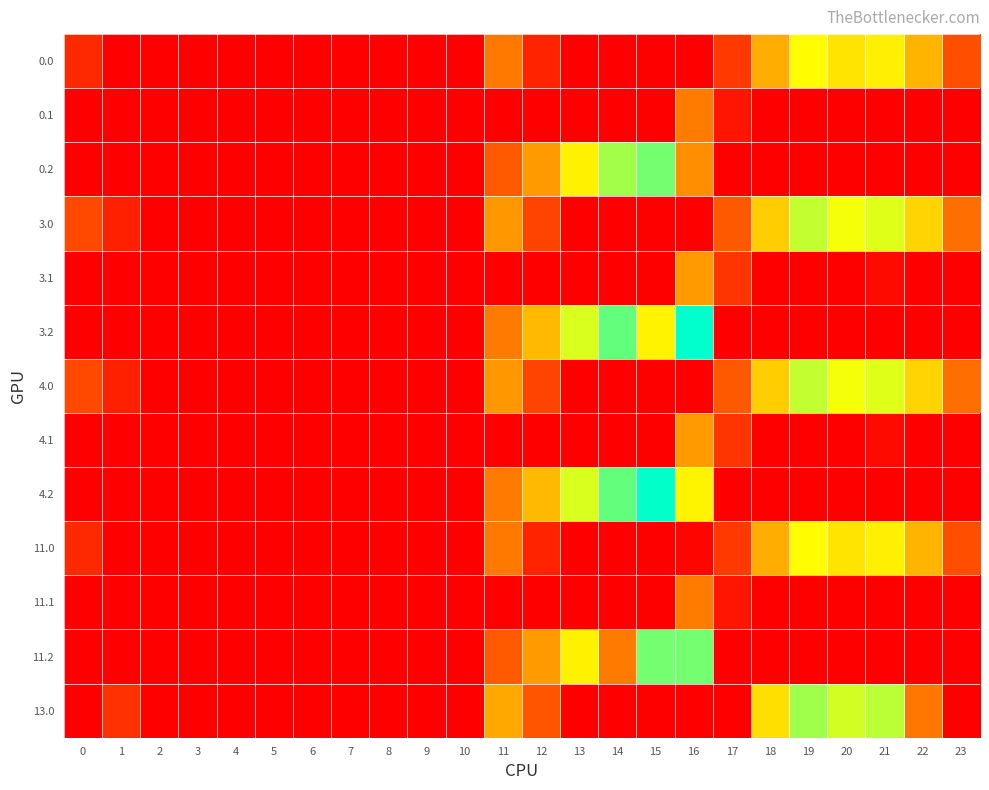

Rank the series by their maximum value, from highest to lowest.

3.2, 4.2, 11.2, 0.2, 13.0, 3.0, 4.0, 0.0, 11.0, 3.1, 4.1, 0.1, 11.1